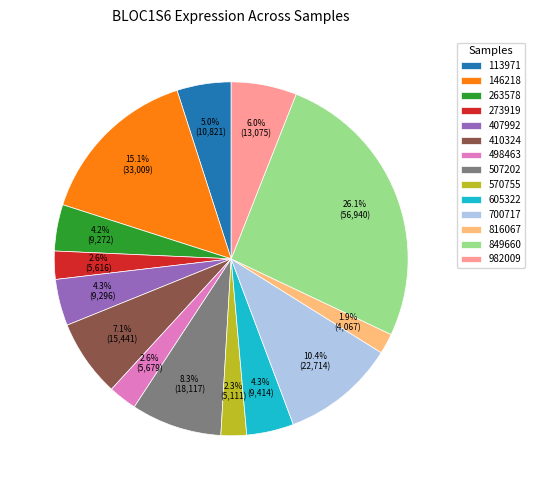

To the nearest percent, what is the average slice percentage?

7%